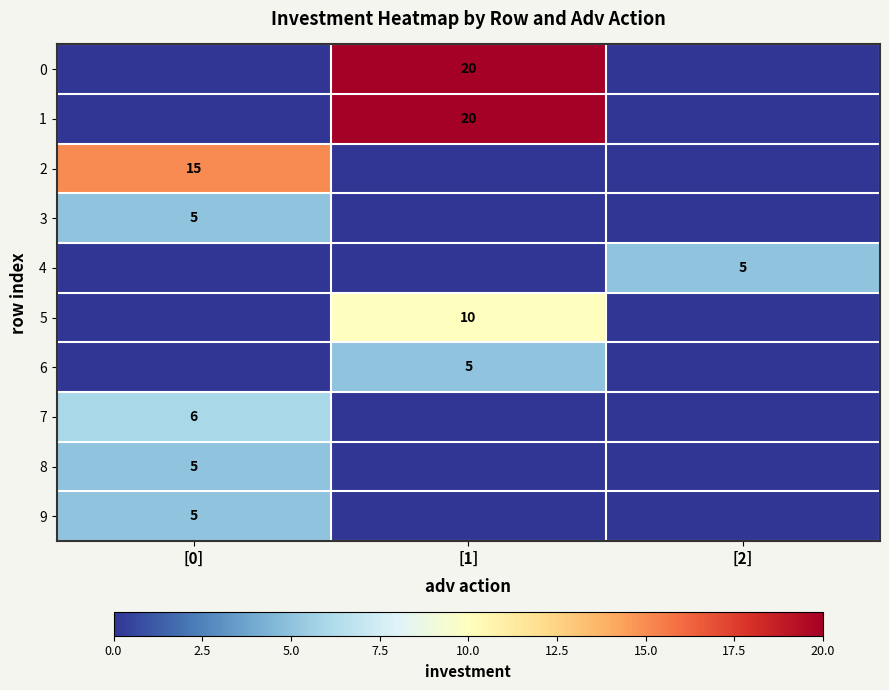

True or false: 1 has a value of 29 at [1].

False